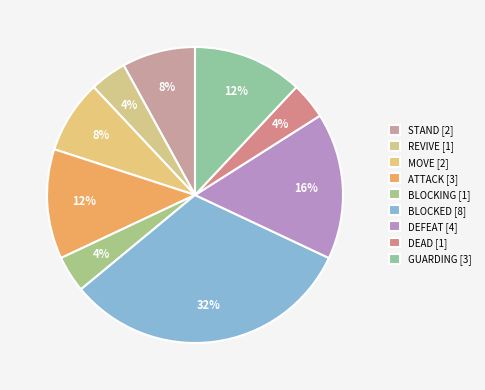

Does any single category account for the majority?

No